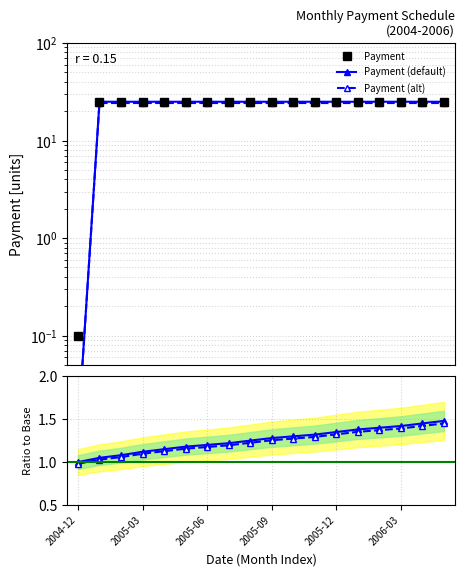

True or false: Ratio default and Payment (alt) cross at least once.

True